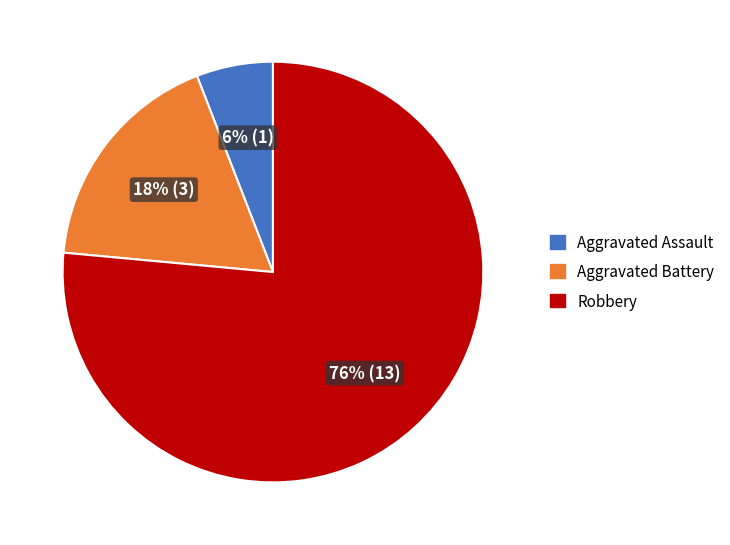

Which slice is the largest?

Robbery